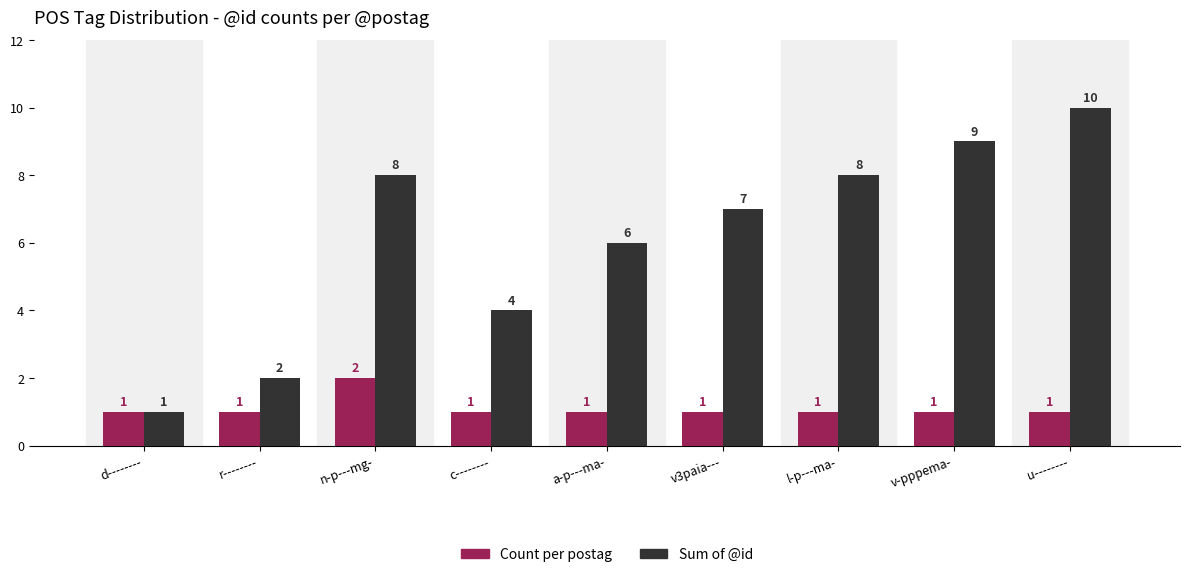

How many data points in Count per postag are above 1?

1